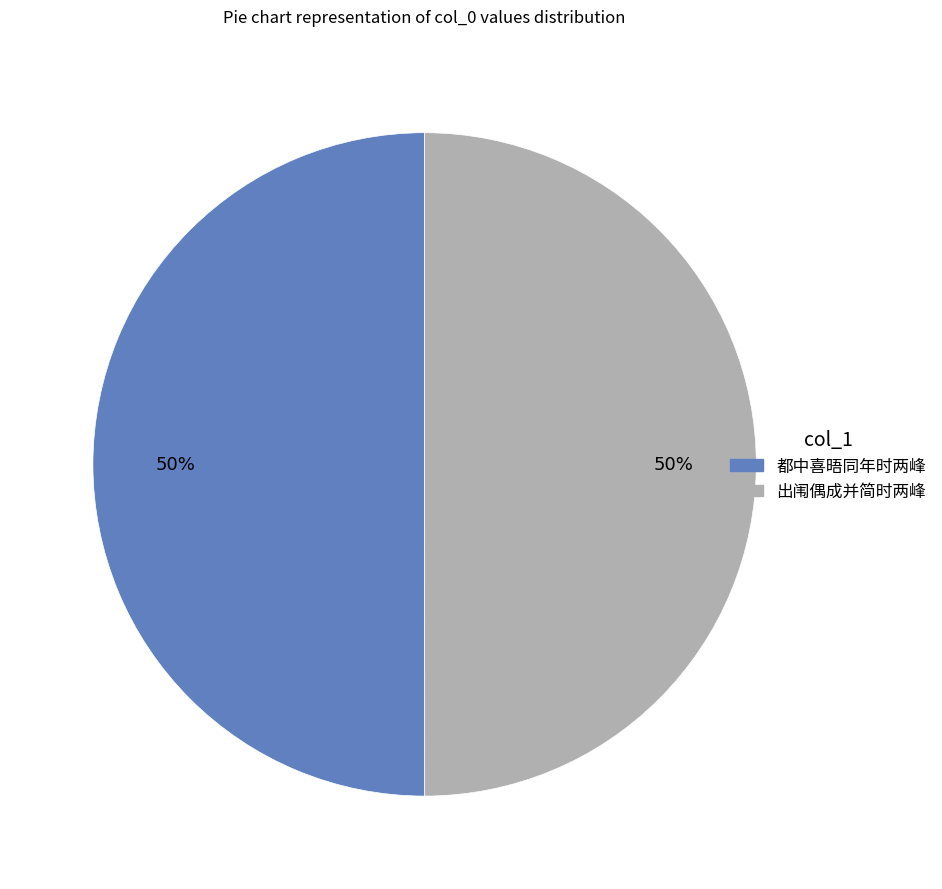

What percentage is the 出闱偶成并简时两峰 slice, to the nearest percent?

50%